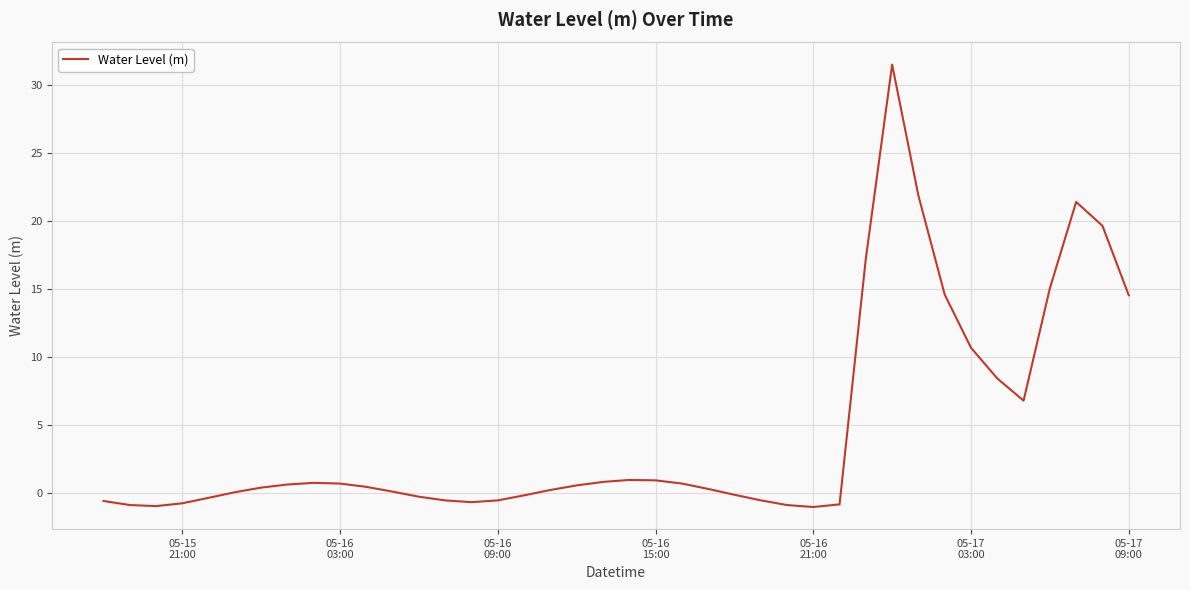

What is the smallest value displayed?

-1.0